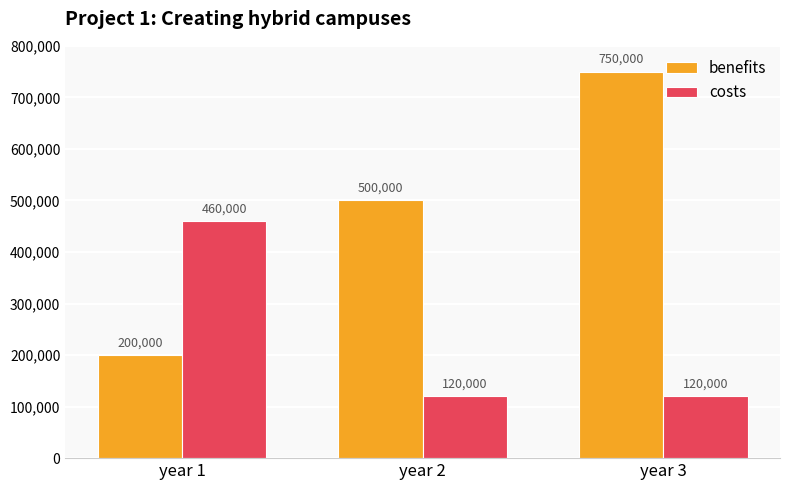

Which category has the highest value in the costs series?

year 1